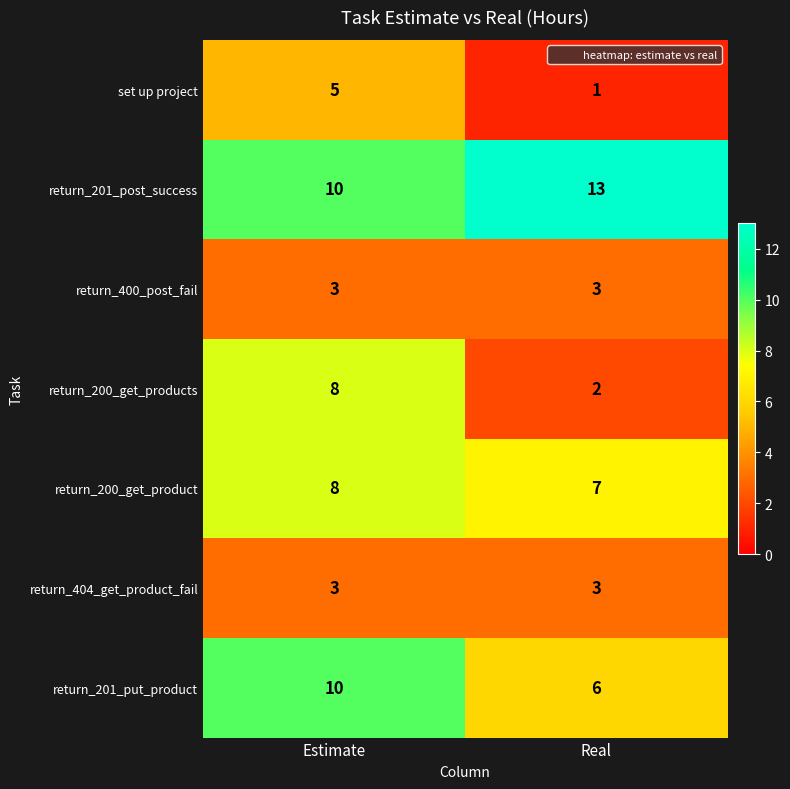

Rank the categories by return_201_post_success value from lowest to highest.

Estimate, Real